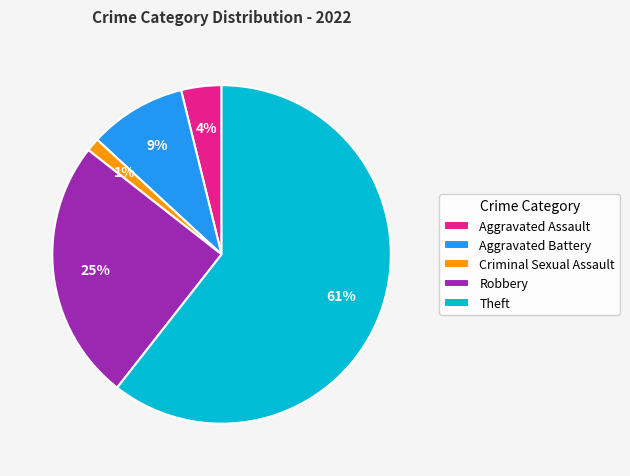

Which category has the smallest portion of the pie?

Criminal Sexual Assault